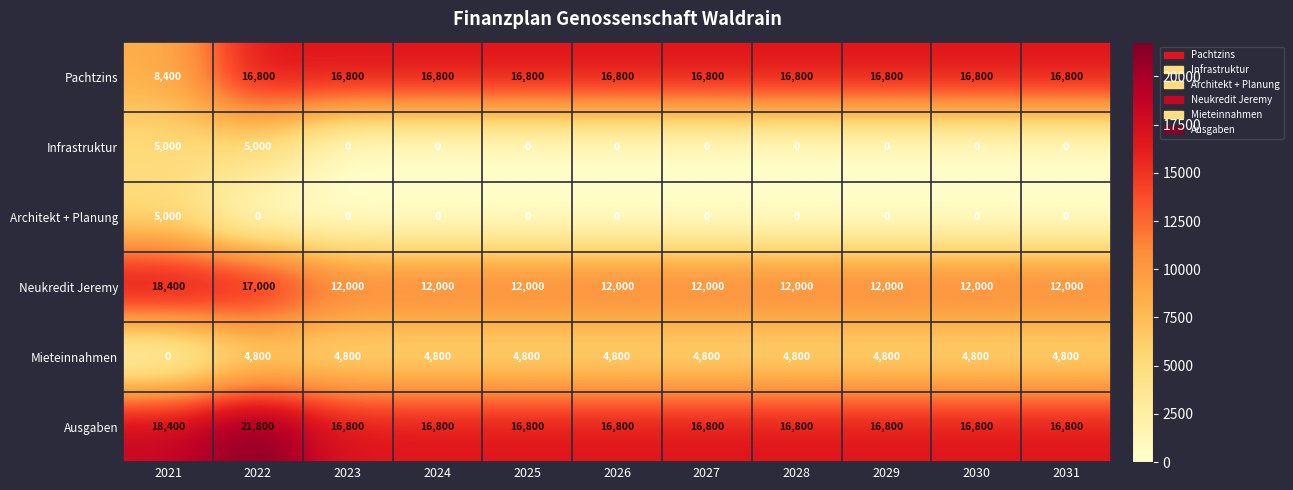

What is the sum of all Neukredit Jeremy values?

143400